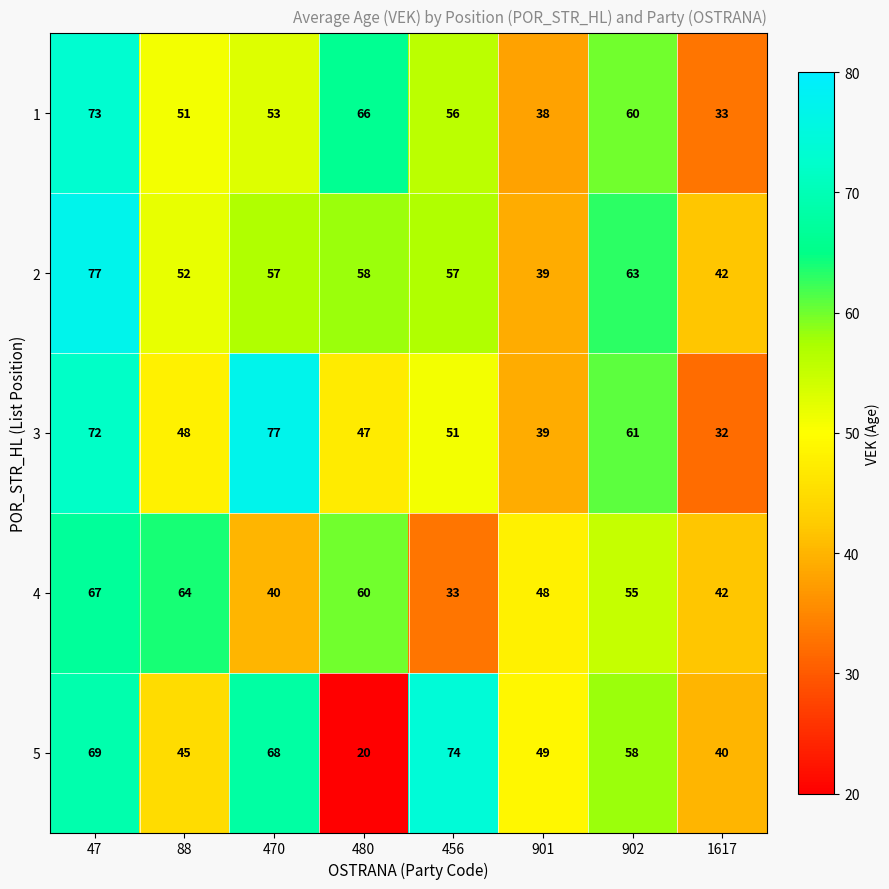

What is the difference between the maximum and second lowest values in the 3 series?

38